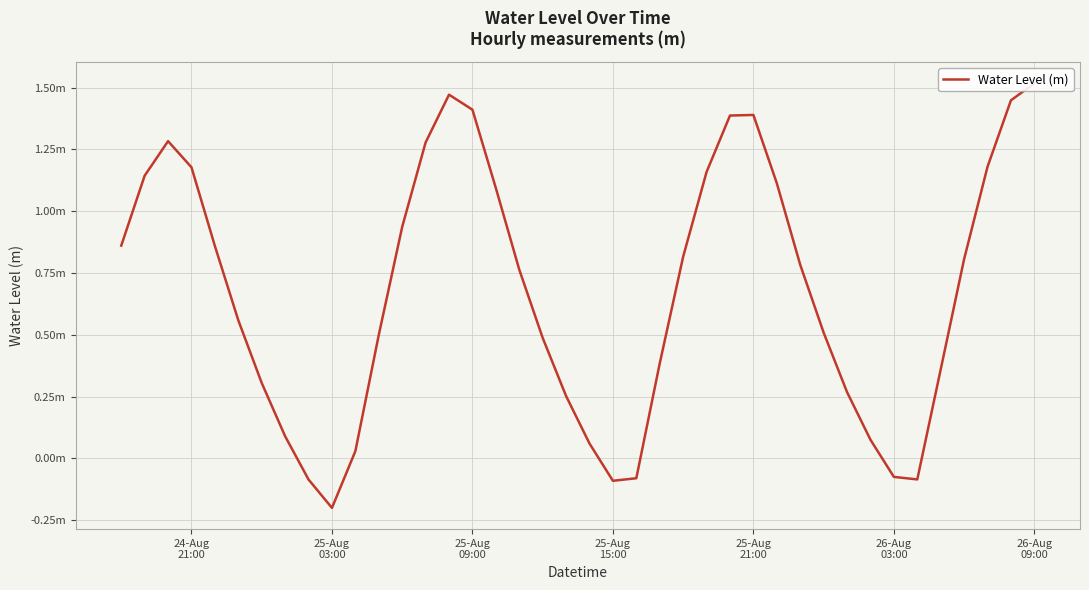

At which category does the data reach its first local valley?

25-Aug 03:00